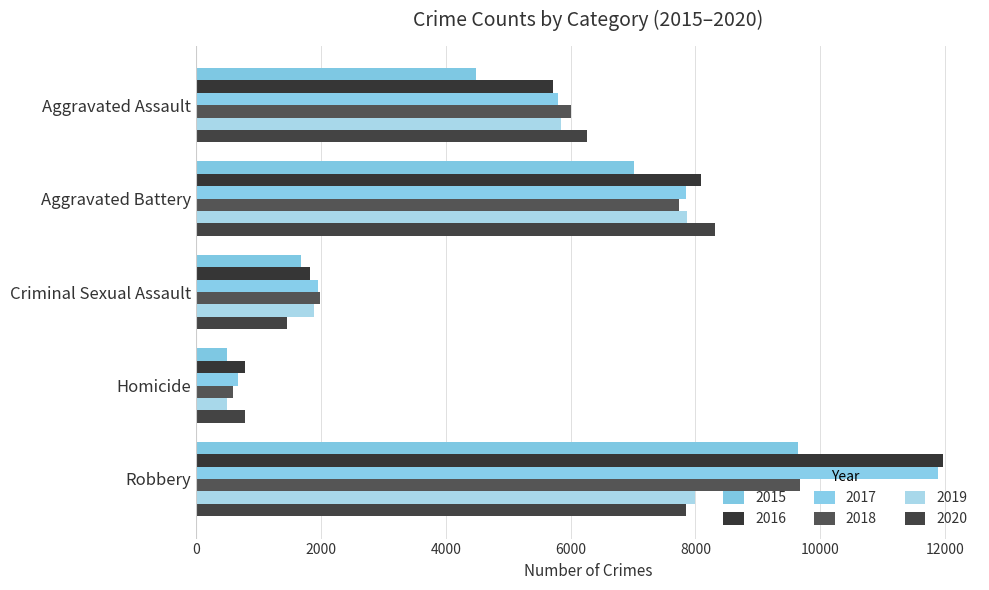

The 2016 series shows 561 at Criminal Sexual Assault. True or false?

False